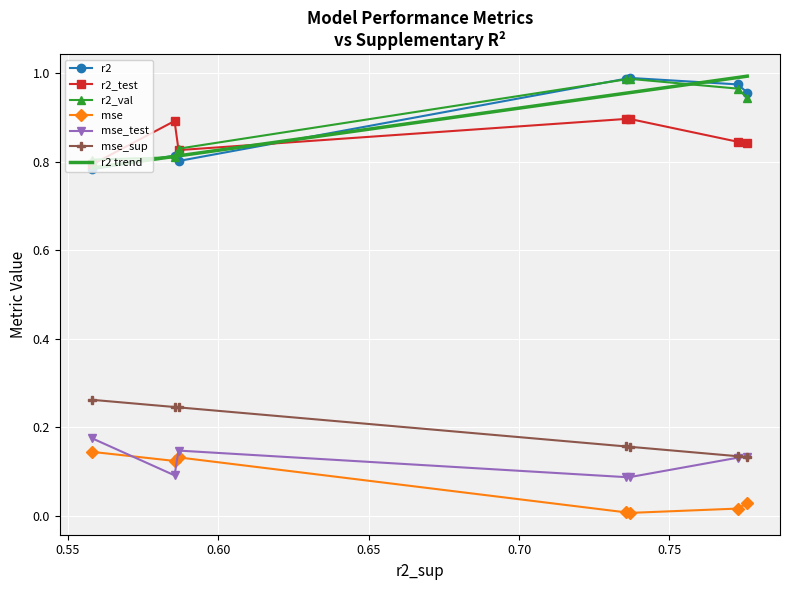

How many categories are shown in the chart?

7